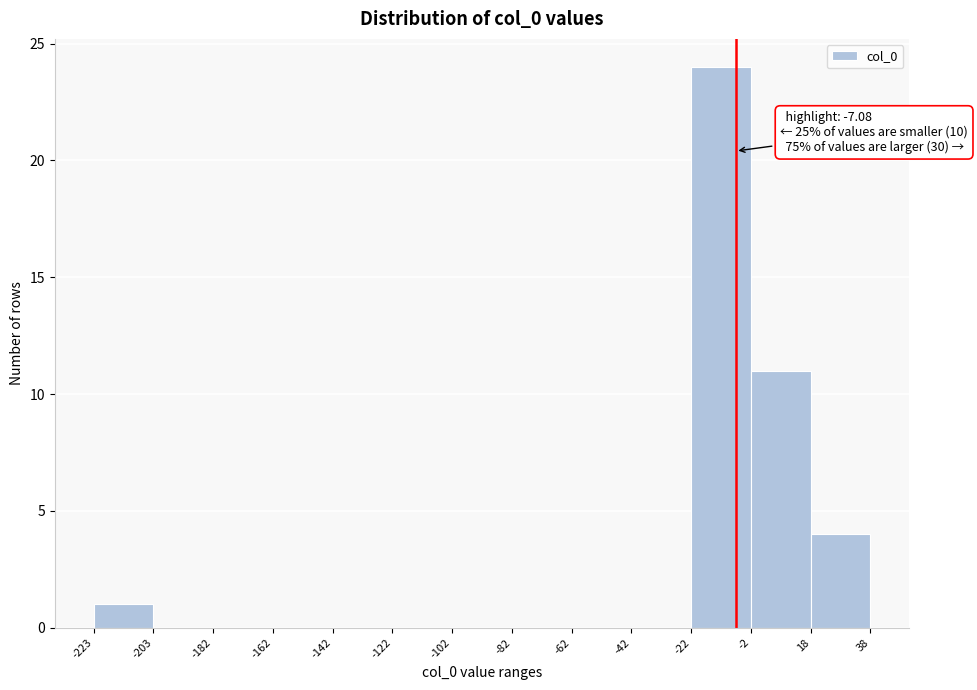

Which range on the x-axis has the tallest bar?

-22 to -2